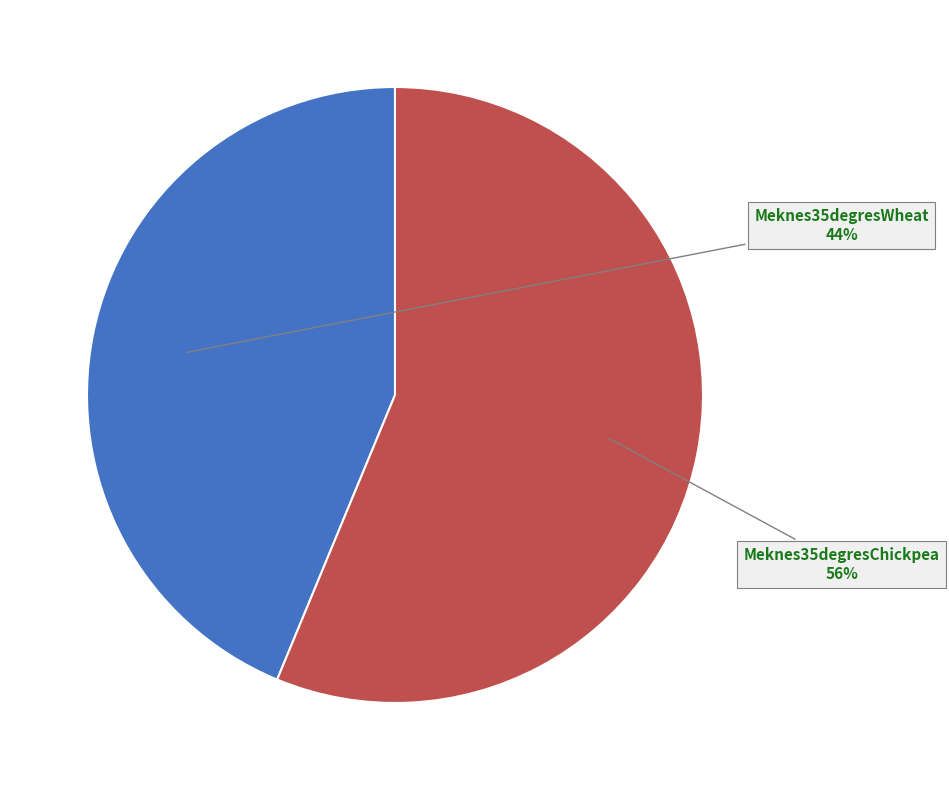

Is there a majority slice in this chart?

Yes